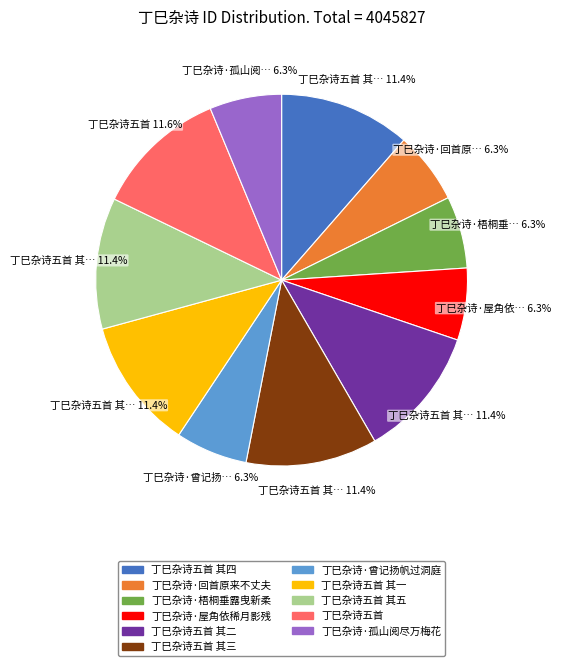

Is there a majority slice in this chart?

No